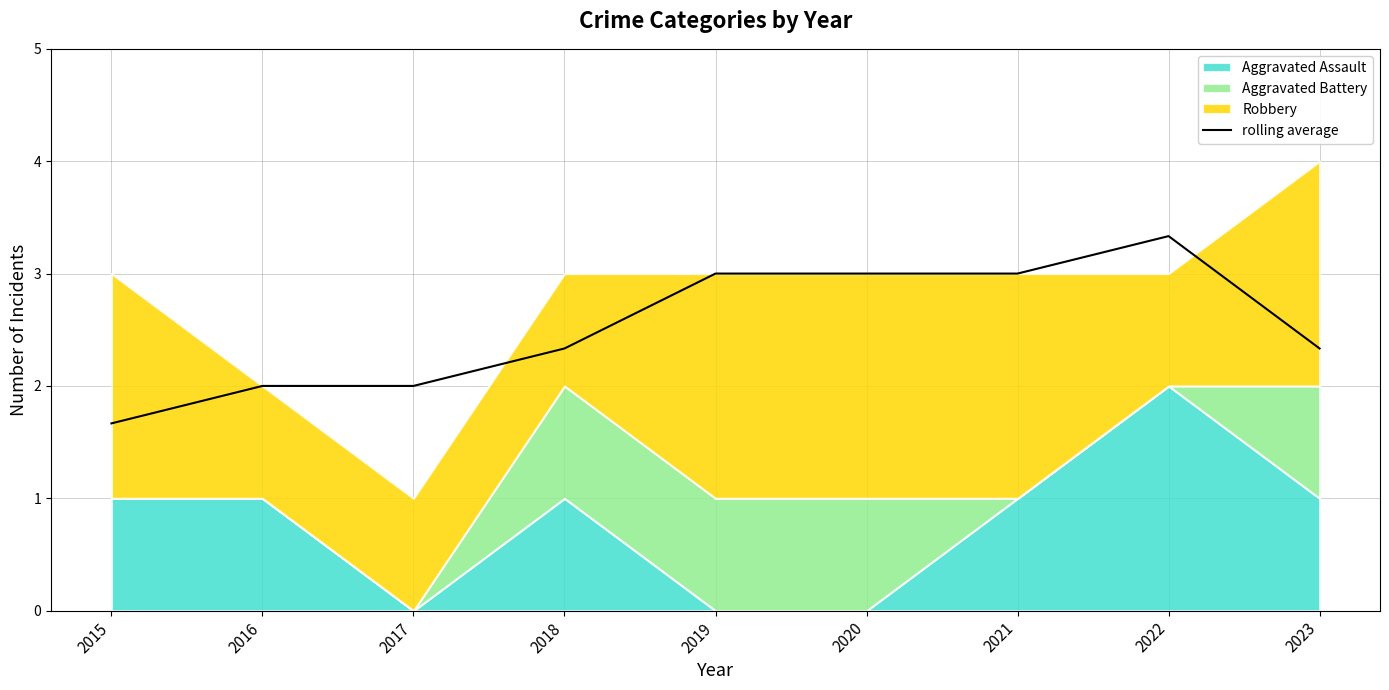

What is the average value?

2.5